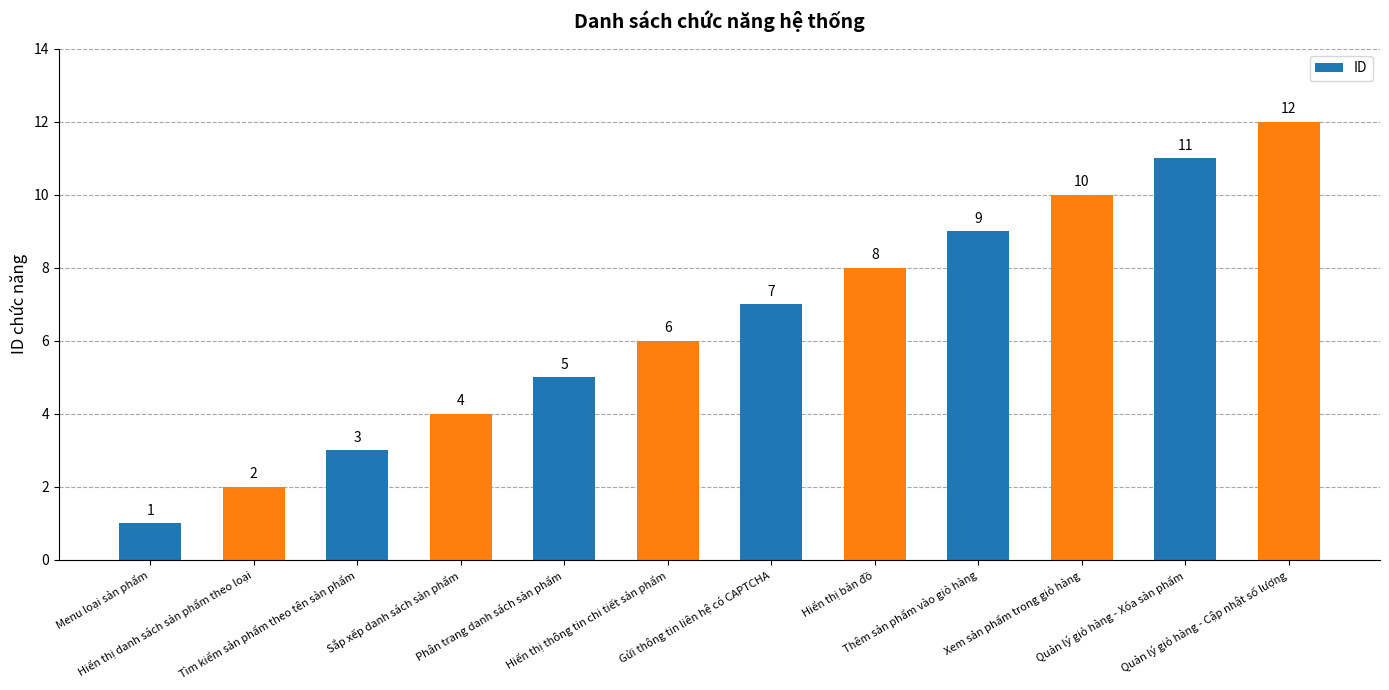

What is the value of the 8th bar from the left?

8